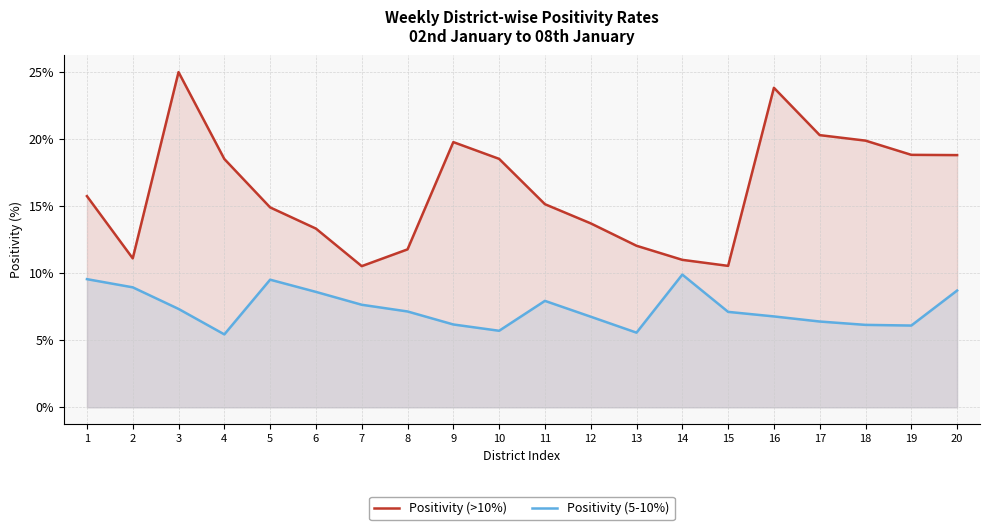

Does the chart display data point markers on the line(s)?

No